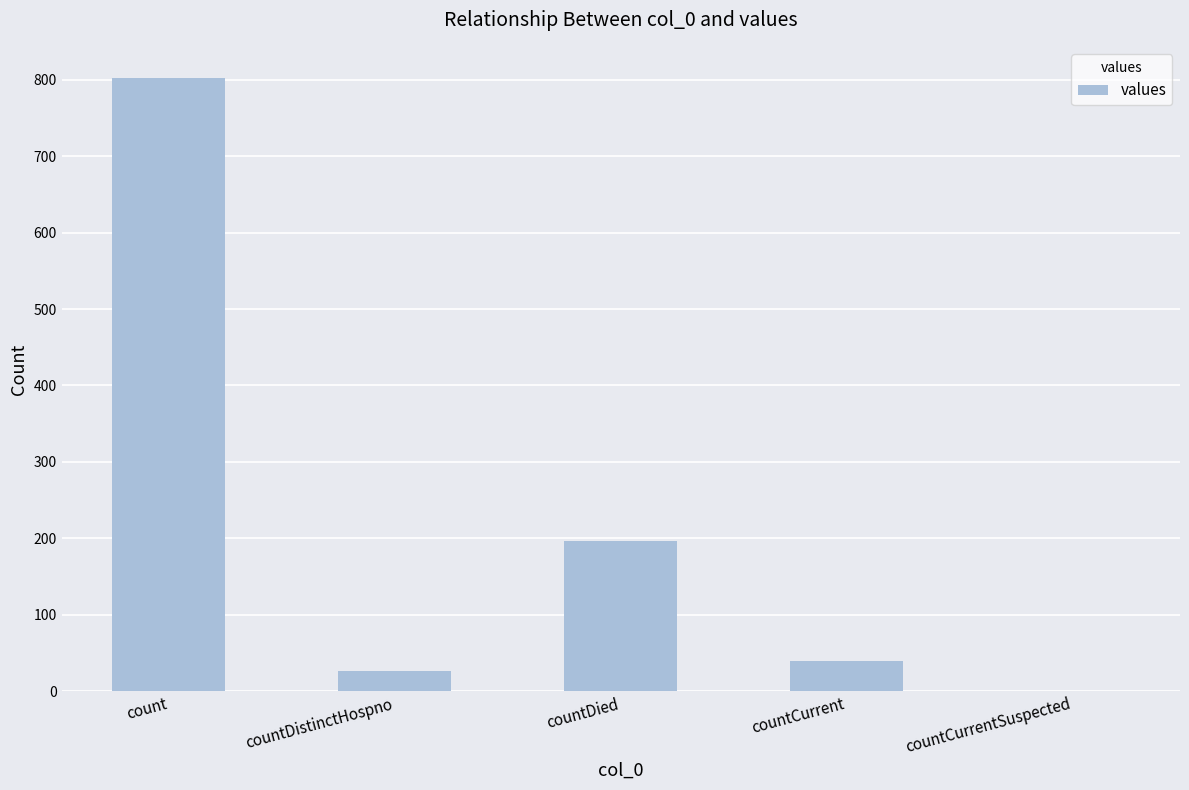

Which category has the highest value across all series?

count